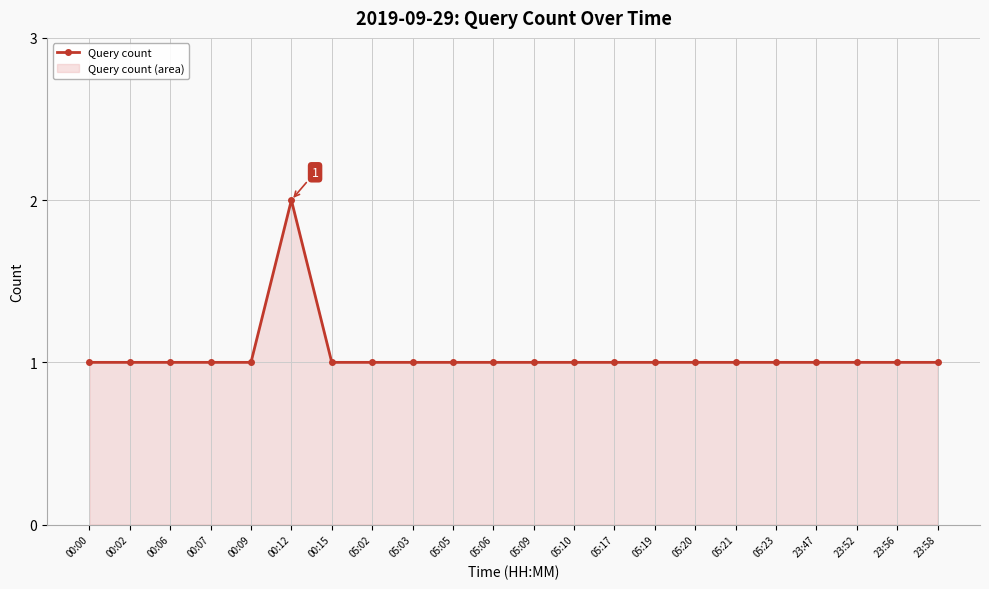

The value at 00:00 is 2. True or false?

False